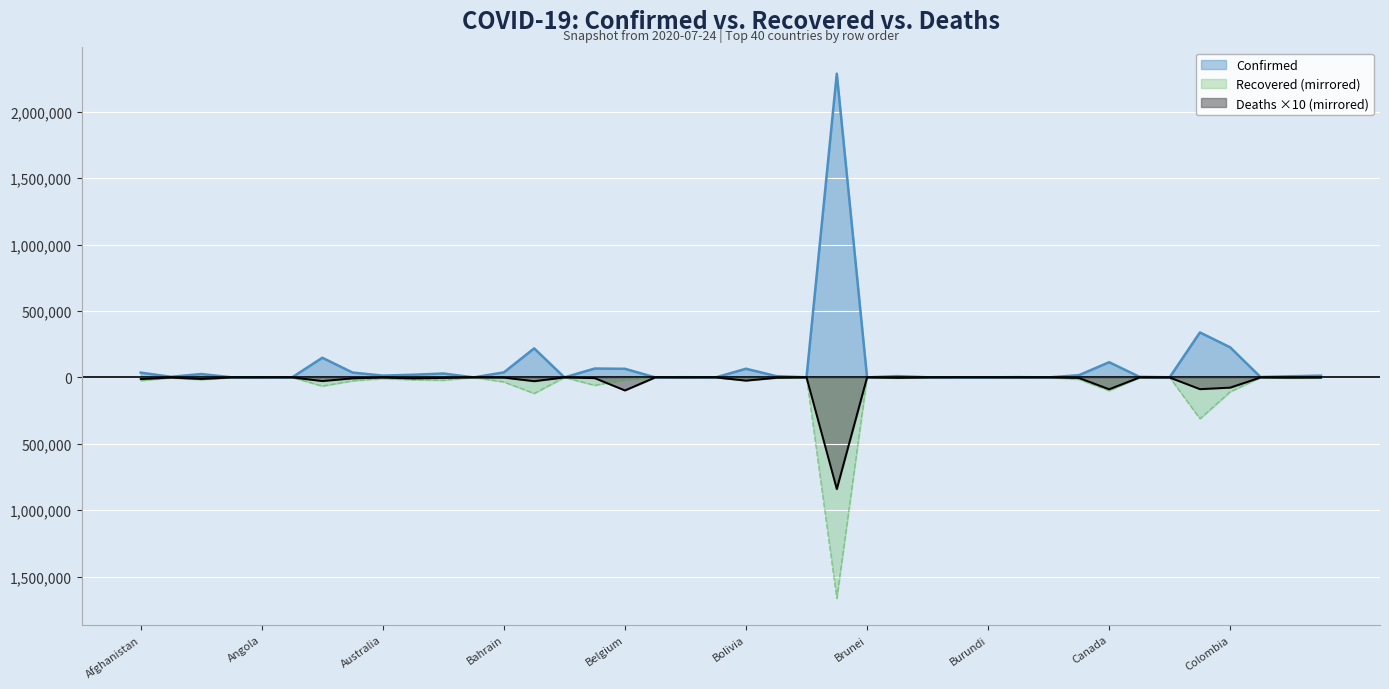

Count the number of data series in this chart.

3